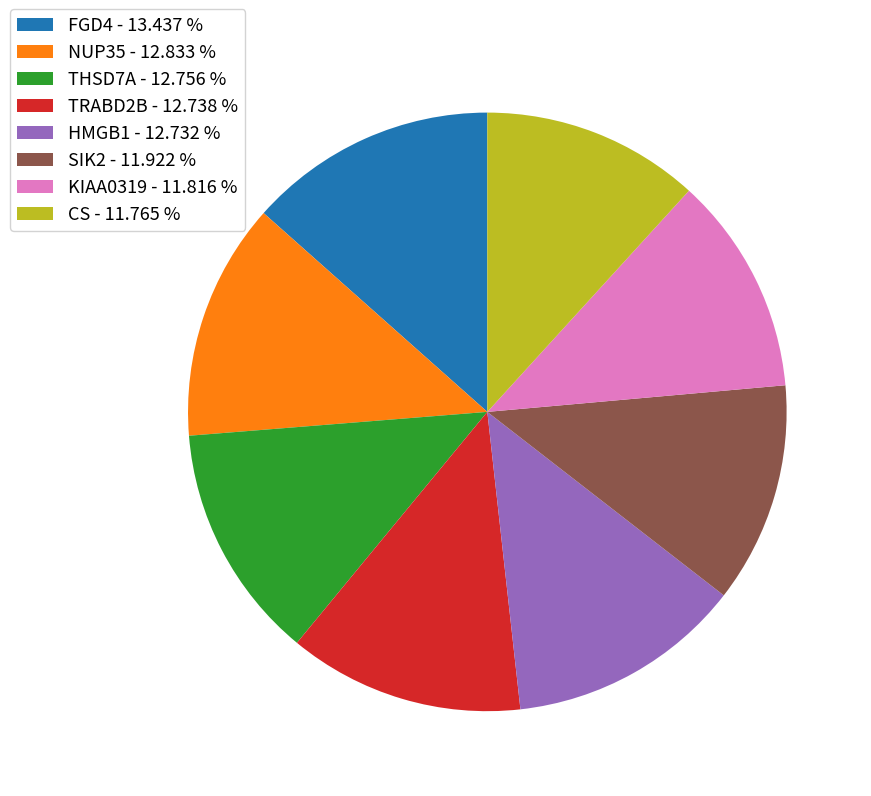

Does any single category account for the majority?

No